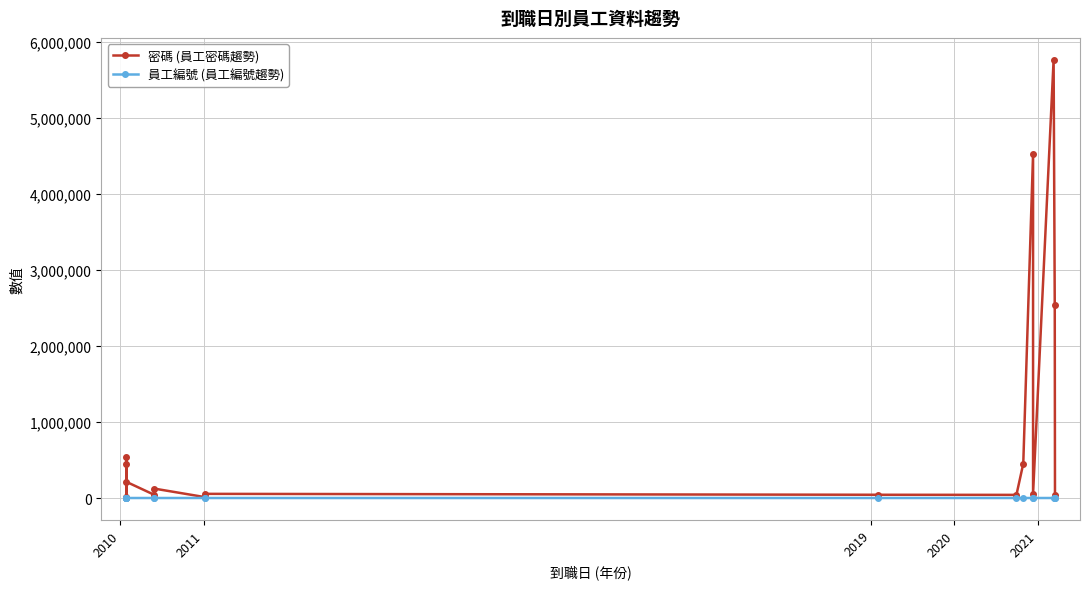

How many data points does each series have?

17